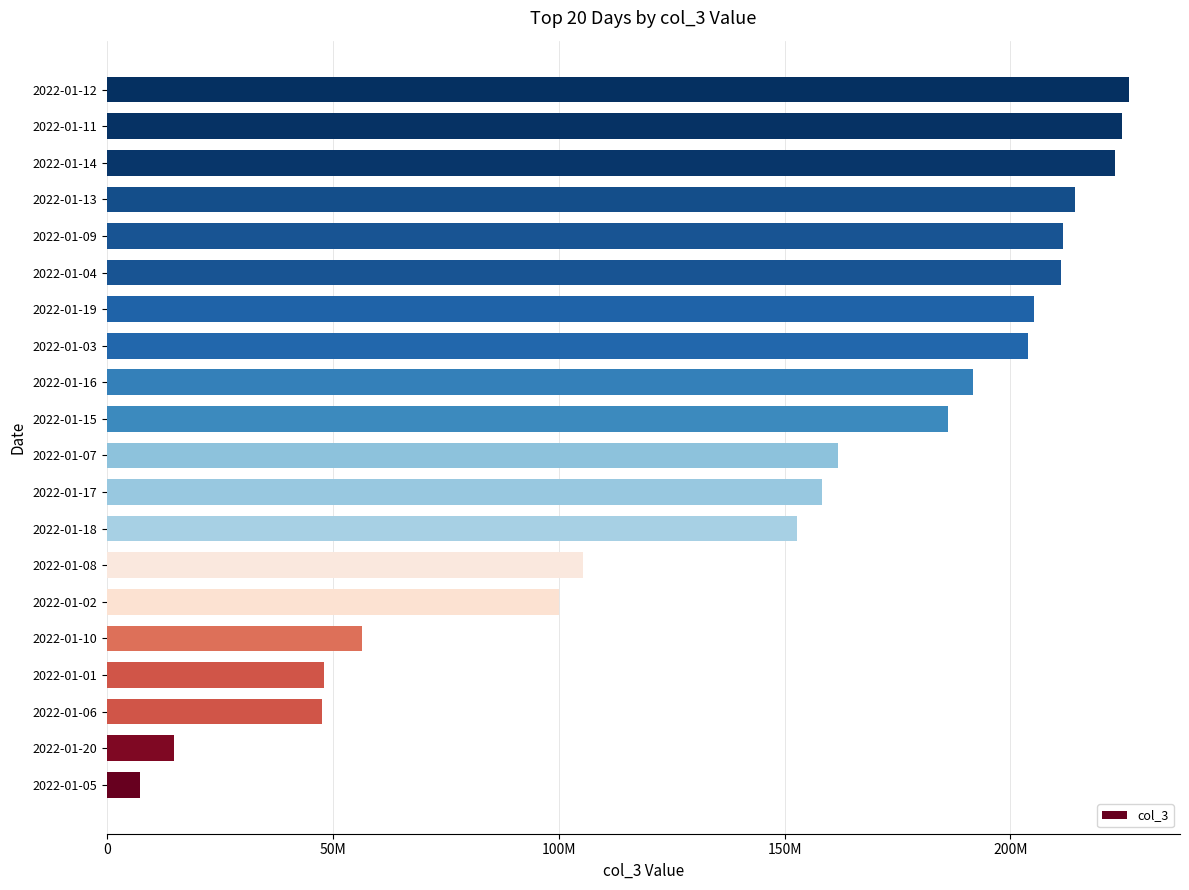

Where does the data first go above 186135480?

2022-01-16